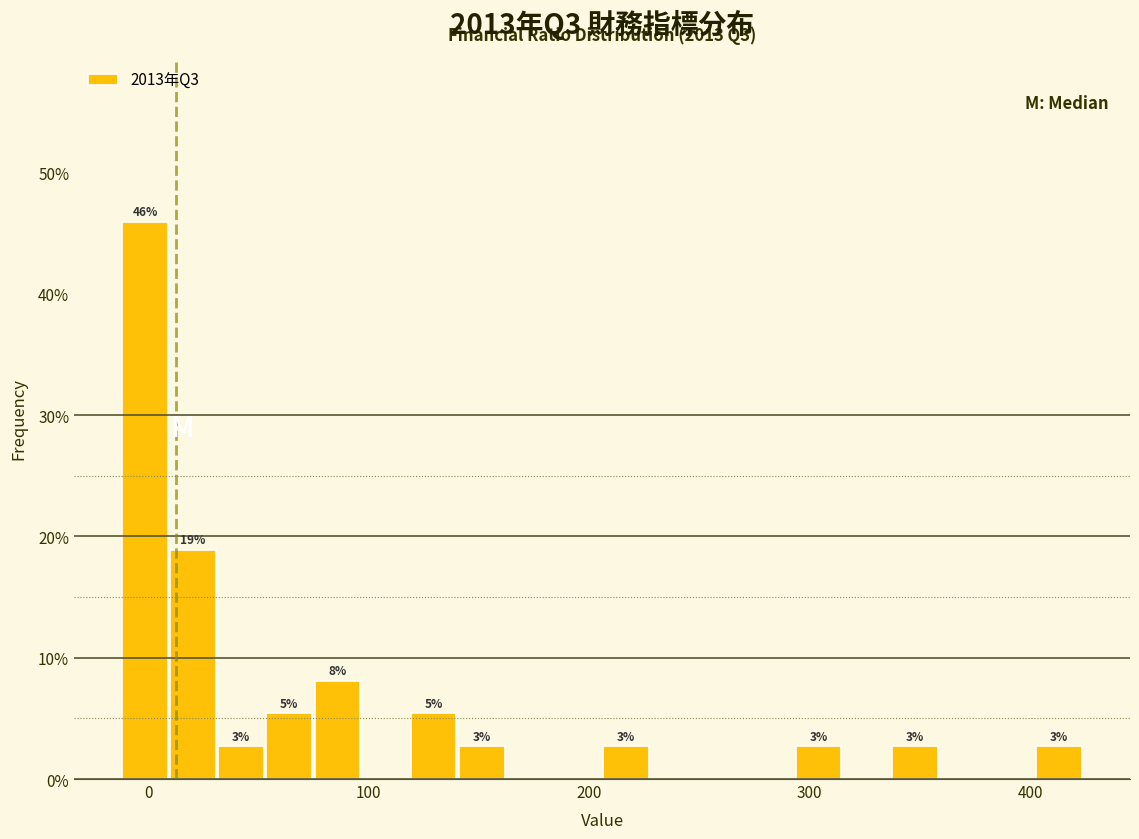

Read against the x-axis, roughly where is the centre of the tallest bar?

0